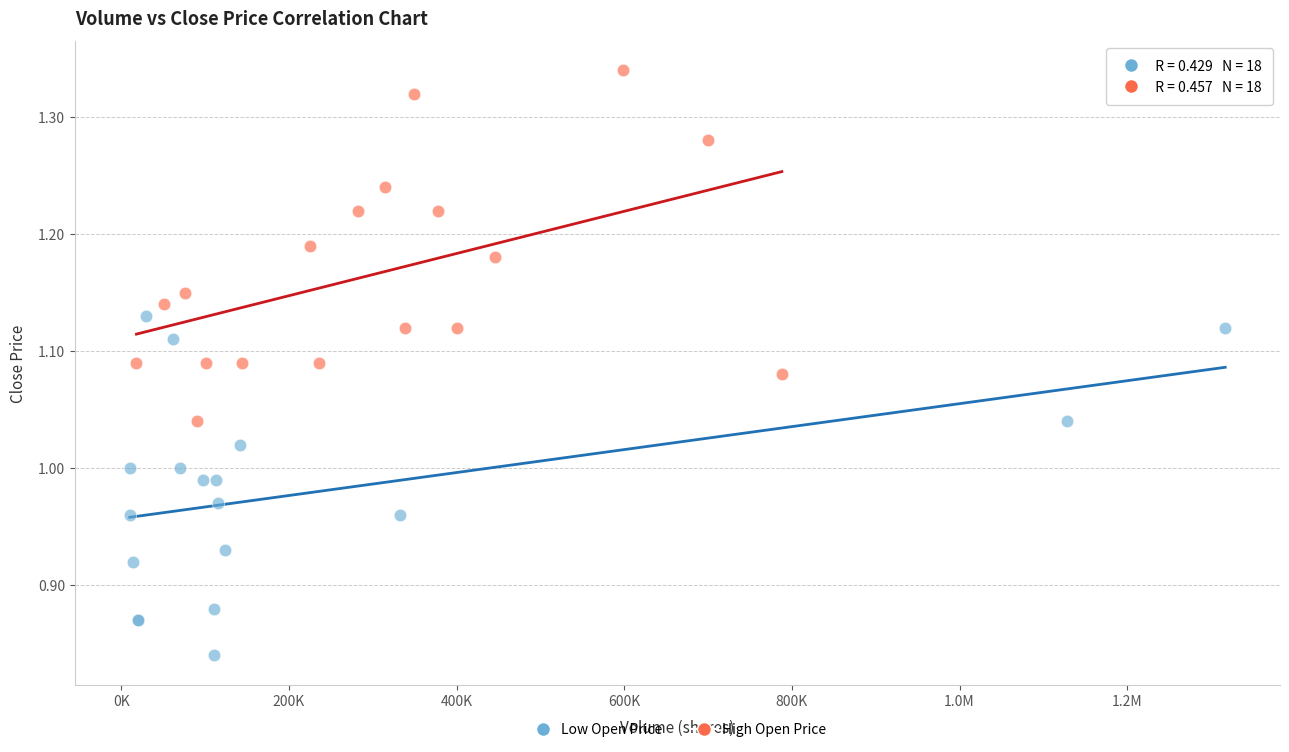

Which series reaches the minimum Y coordinate?

Low Open Price